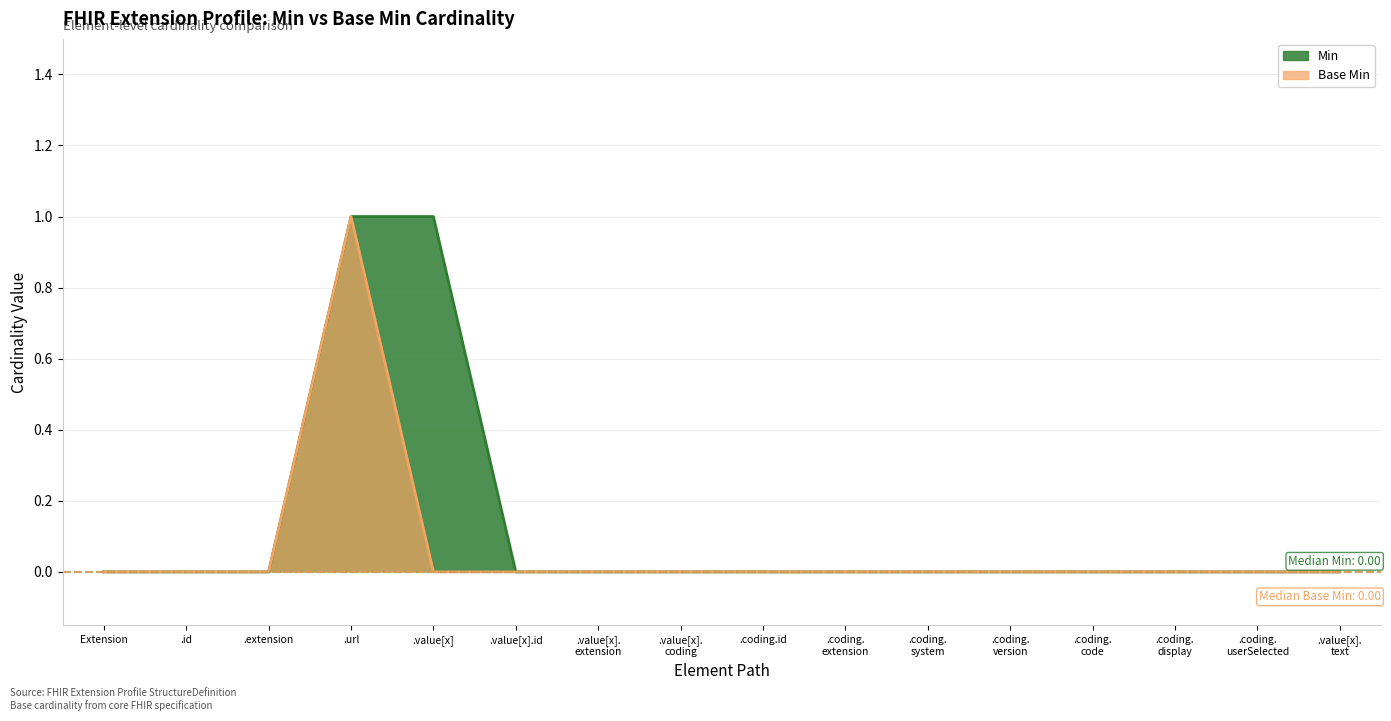

Reading right to left, transcribe all the data shown in this chart.

Min: 0	0	0	0	0	0	0	0	0	0	0	1	1	0	0	0
Base Min: 0	0	0	0	0	0	0	0	0	0	0	0	1	0	0	0